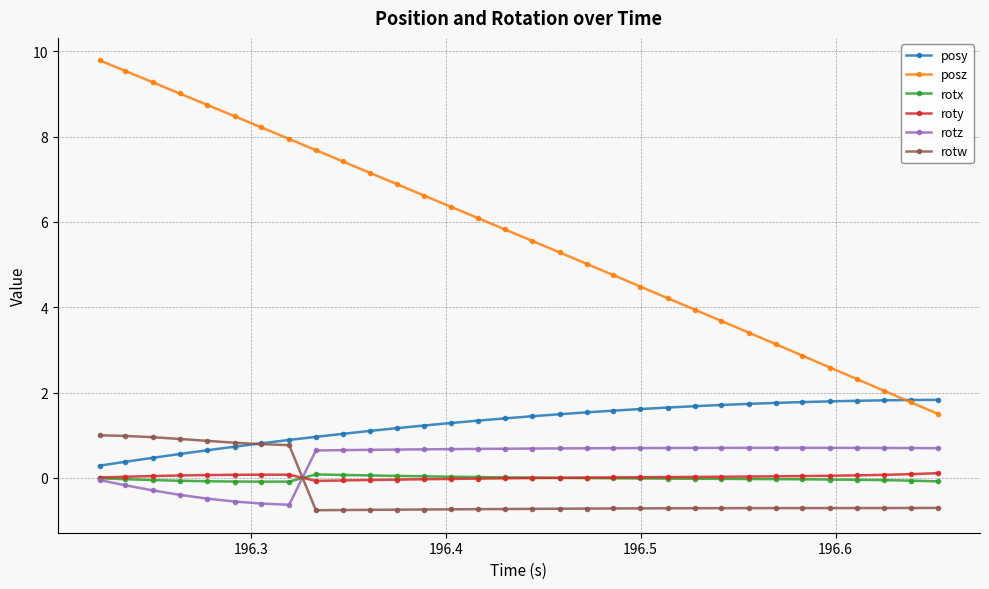

Which series has the largest total across all categories?

posz